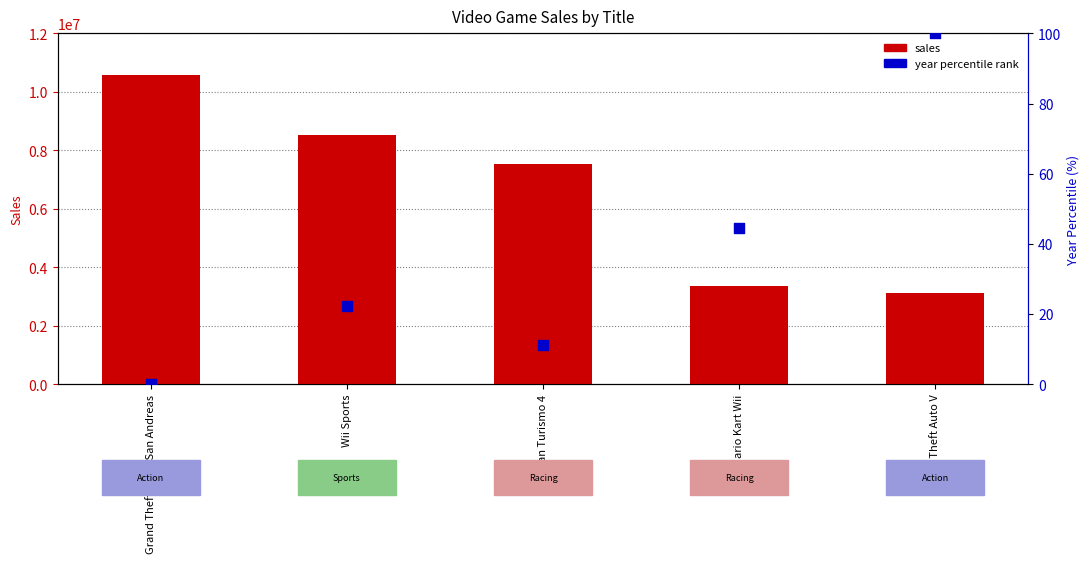

Which series contains the highest Y value?

sales